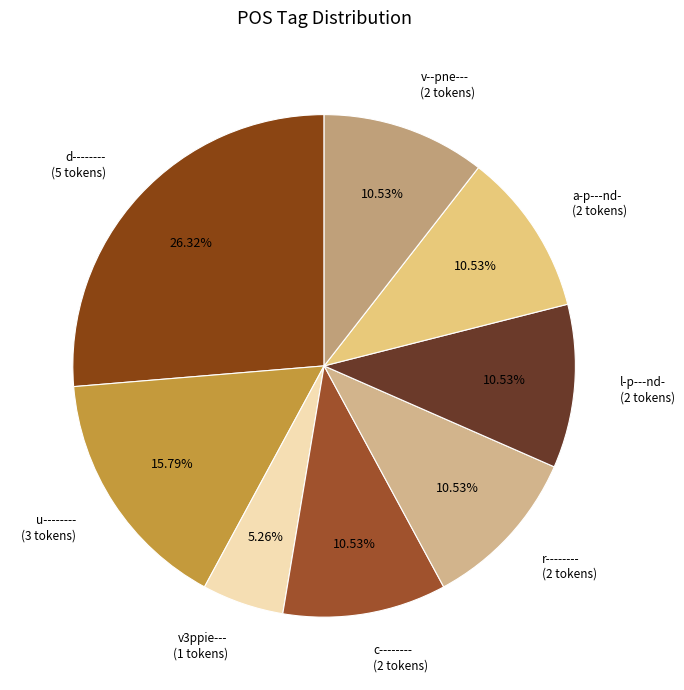

Approximately how many times larger is the value at r-------- compared to u--------?

0.7